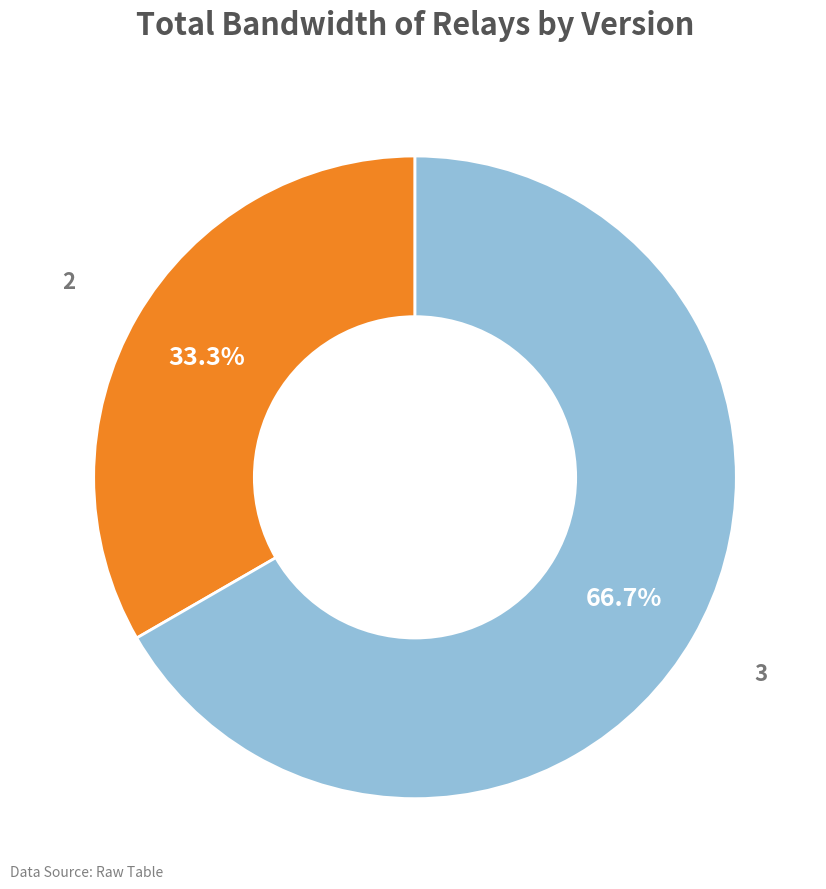

Is there any slice that represents more than half of the pie?

Yes